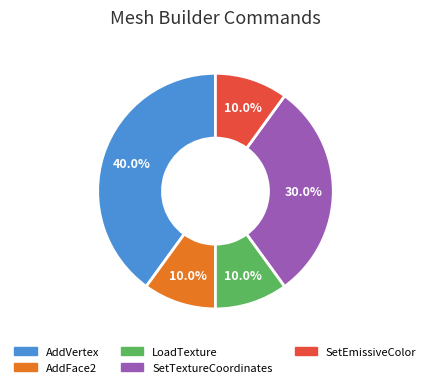

Which has a higher value, AddFace2 or SetTextureCoordinates?

SetTextureCoordinates